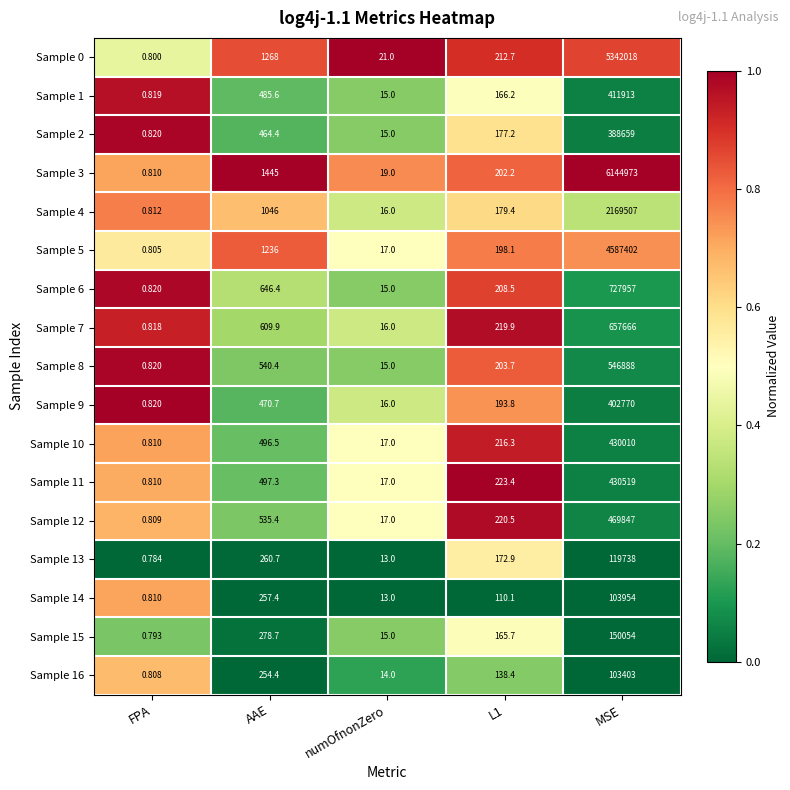

At which category is the sum across all series the highest?

MSE